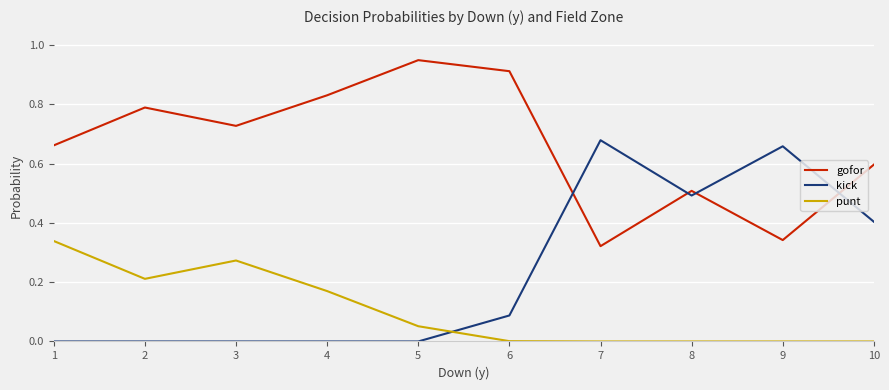

What is the difference between the maximum and minimum values in the gofor series?

0.6